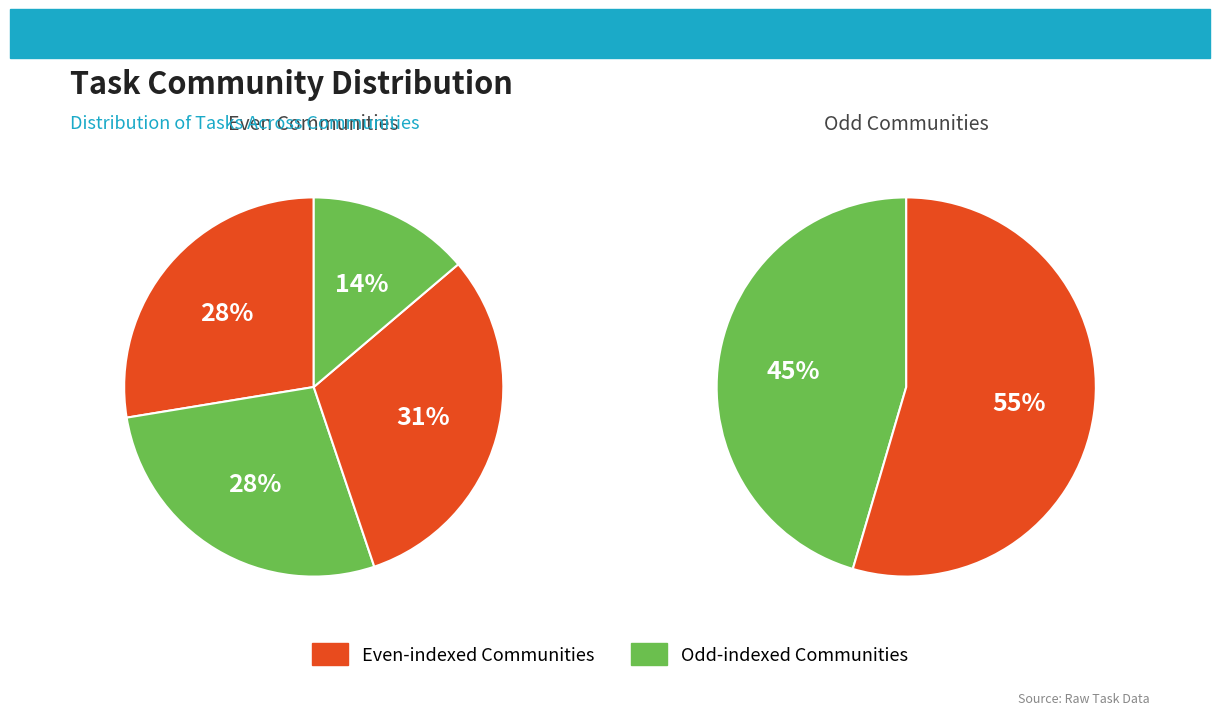

Does any single category account for the majority?

No